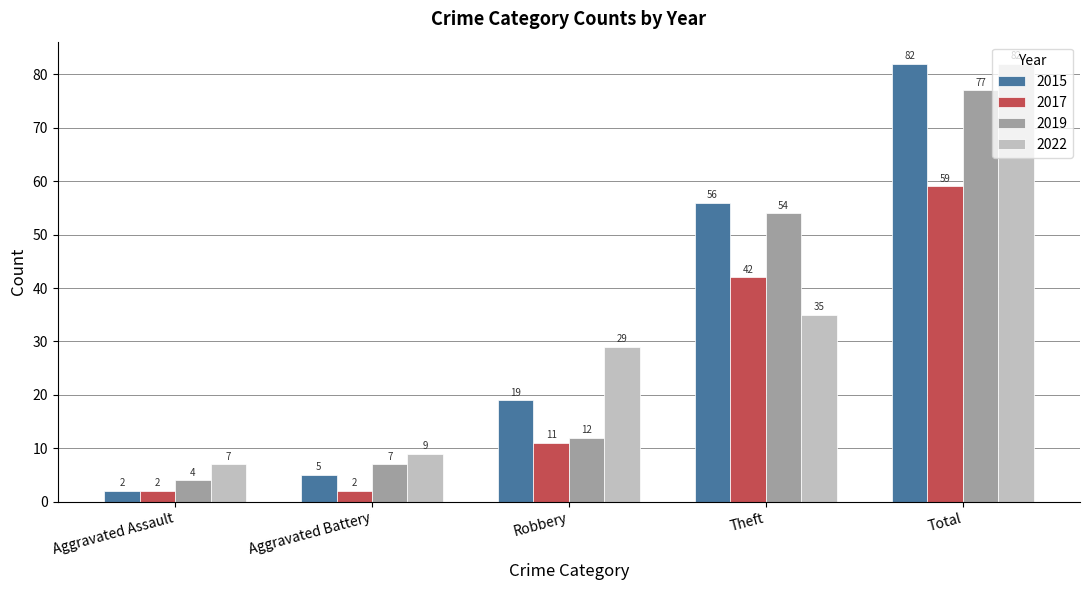

What is the difference between the 2017 values at Total and Aggravated Assault?

57